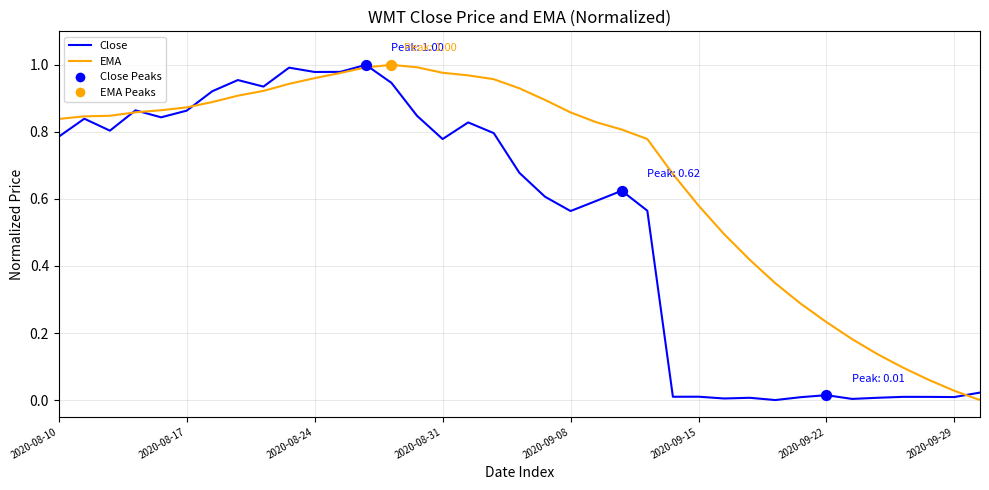

Which series has the largest total across all categories?

EMA